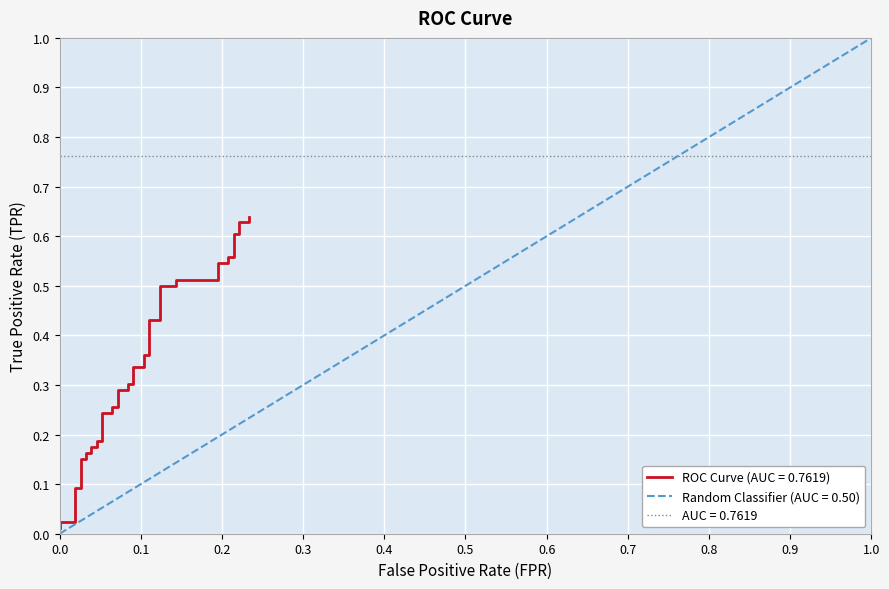

True or false: the data shows 0.0 at 0.0.

False